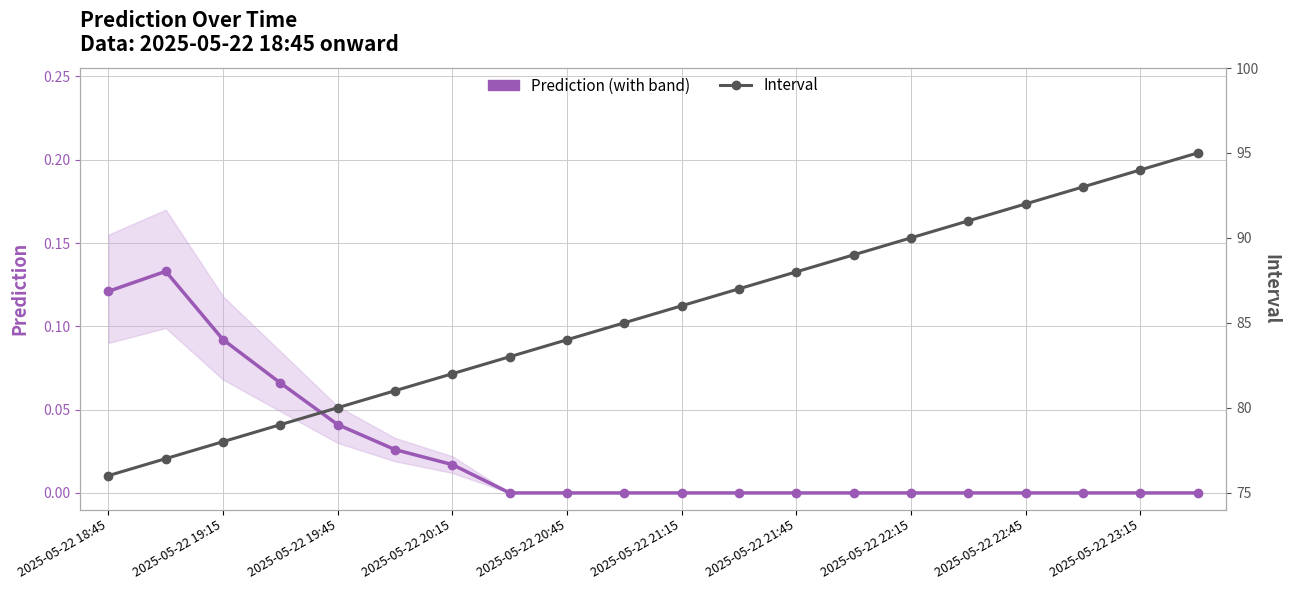

What is the average value of the Interval series?

85.5